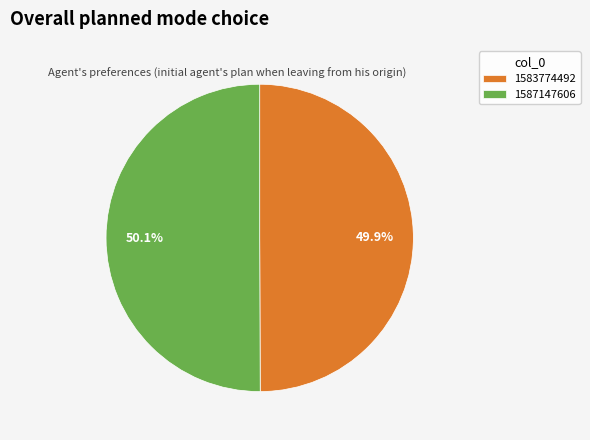

What is the ratio of the value at 1583774492 to the value at 1587147606?

1.0